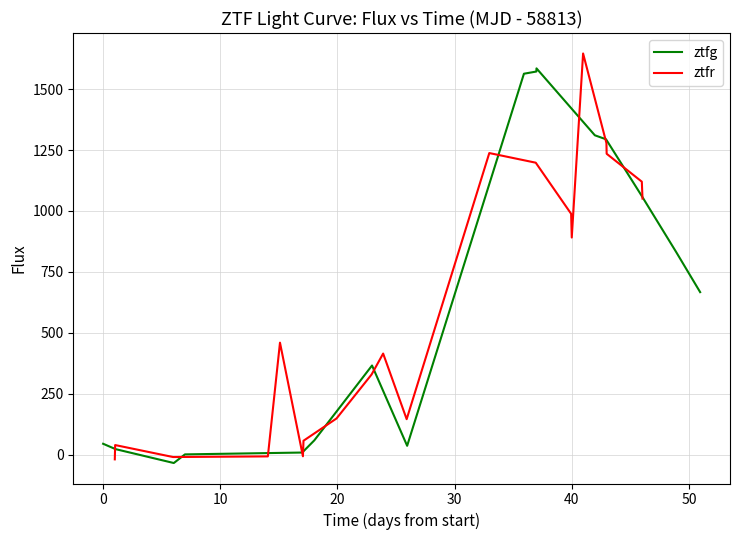

How many values are below zero?

4